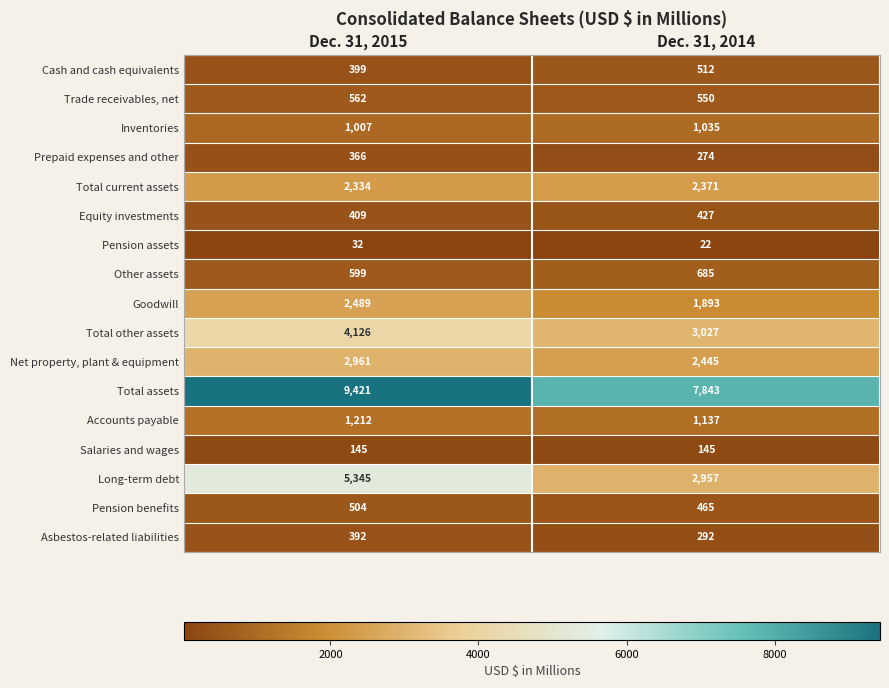

What is the average value of the Pension assets series?

27